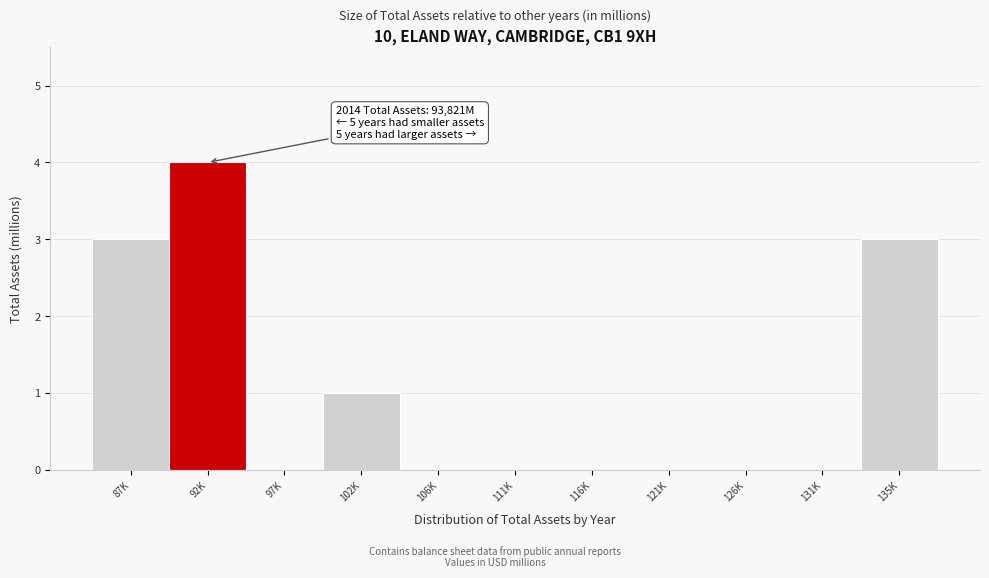

Reading right to left, transcribe all the data shown in this chart.

135K=3	131K=0	126K=0	121K=0	116K=0	111K=0	106K=0	102K=1	97K=0	92K=4	87K=3